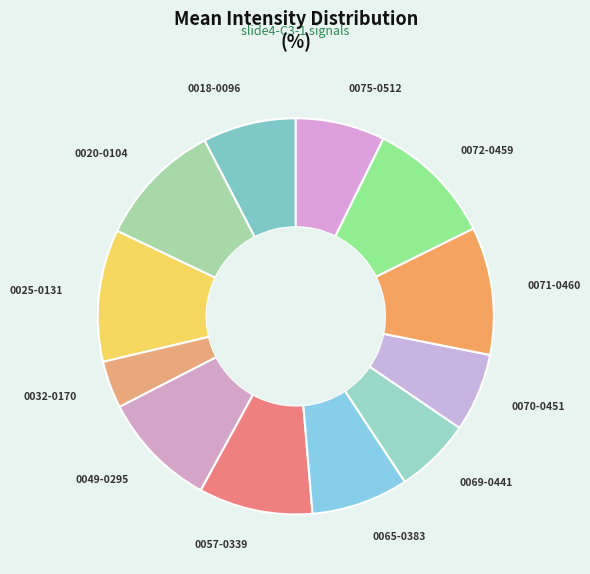

What is the smallest slice in the pie chart?

0032-0170